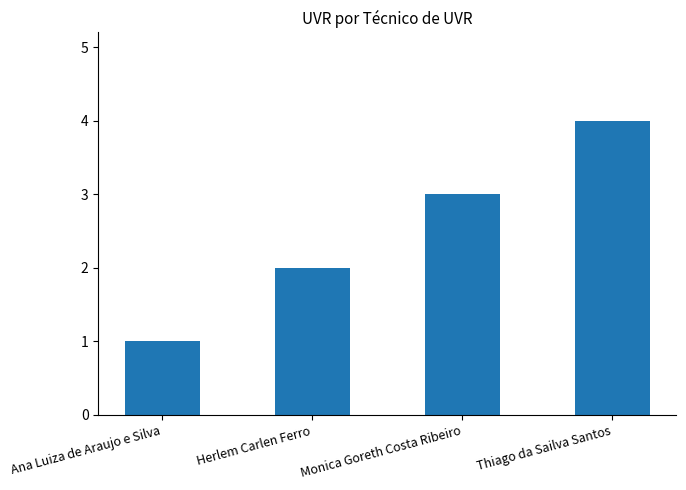

What is the minimum value shown in the chart?

1